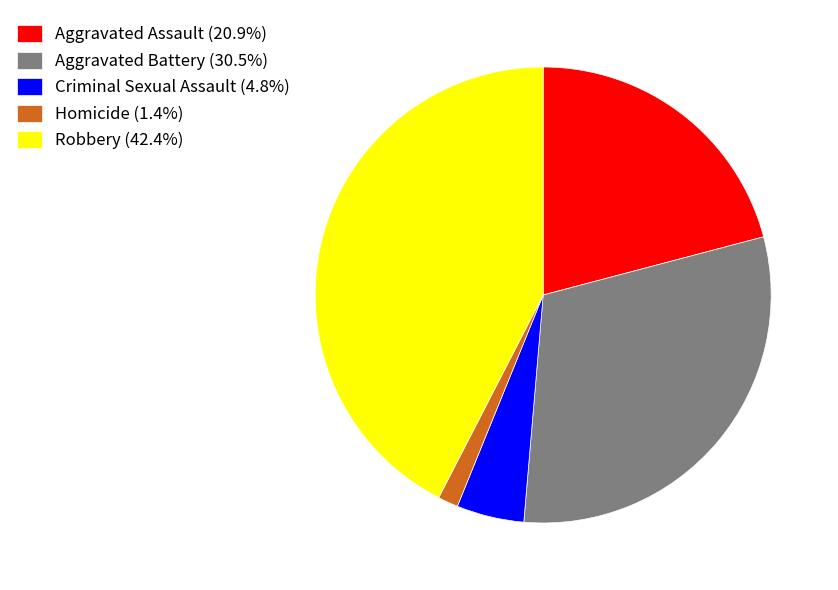

Rank the categories by value from lowest to highest.

Homicide, Criminal Sexual Assault, Aggravated Assault, Aggravated Battery, Robbery